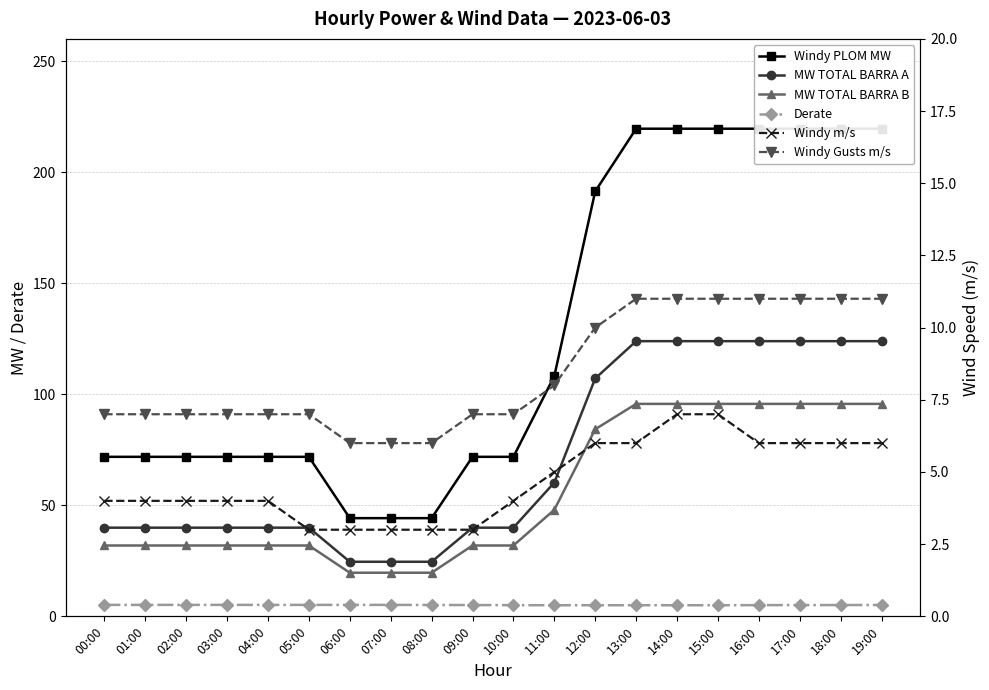

How many data points in Windy m/s are above 4?

9